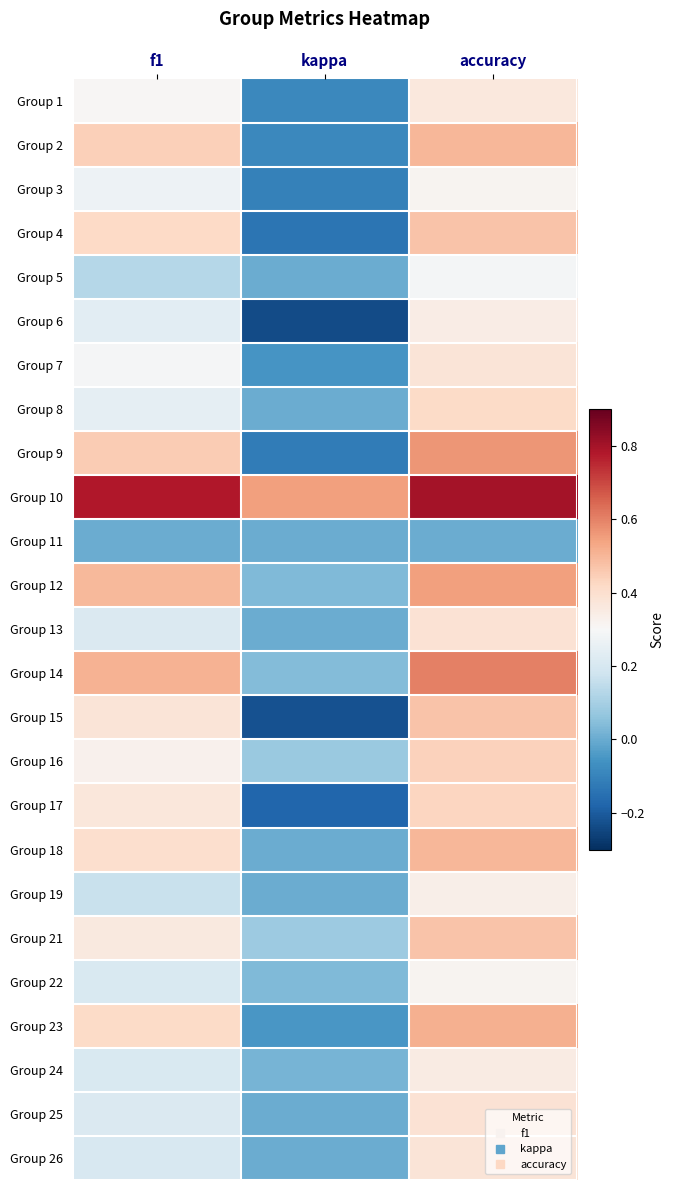

How many data points does each series have?

3